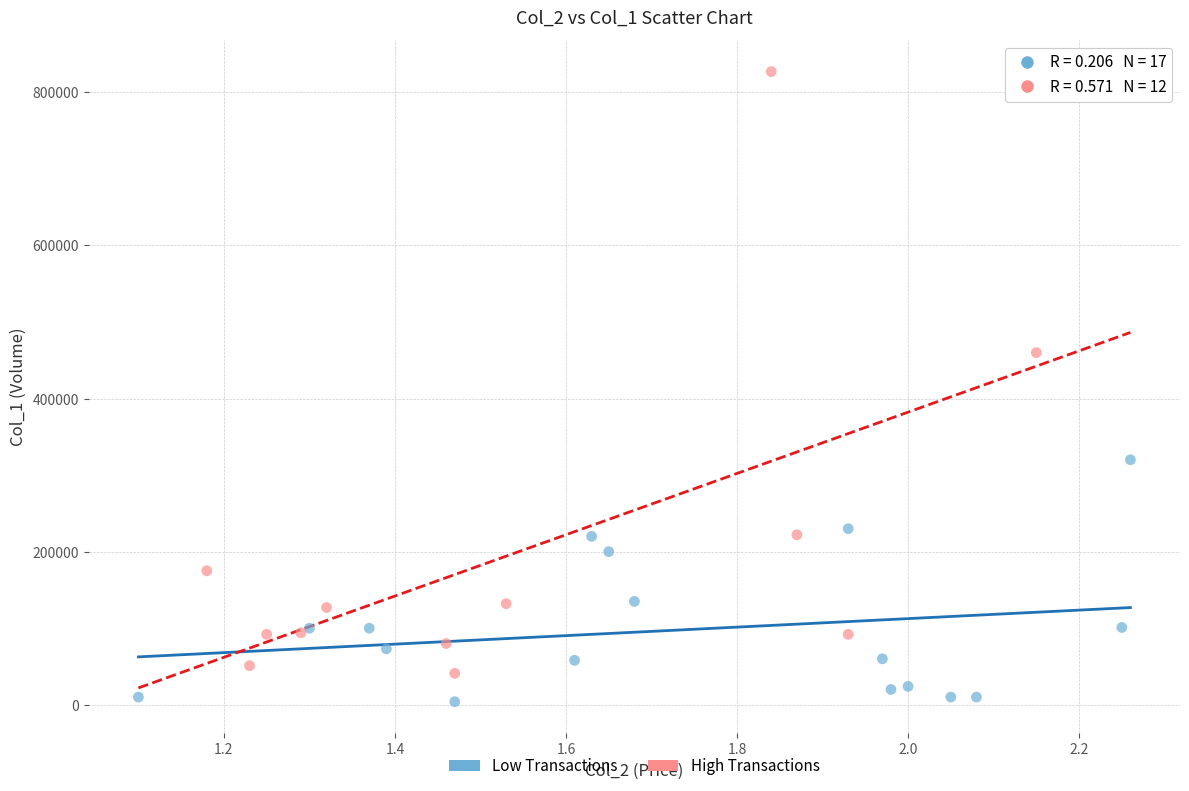

Which series contains the lowest Y value?

Low Transactions